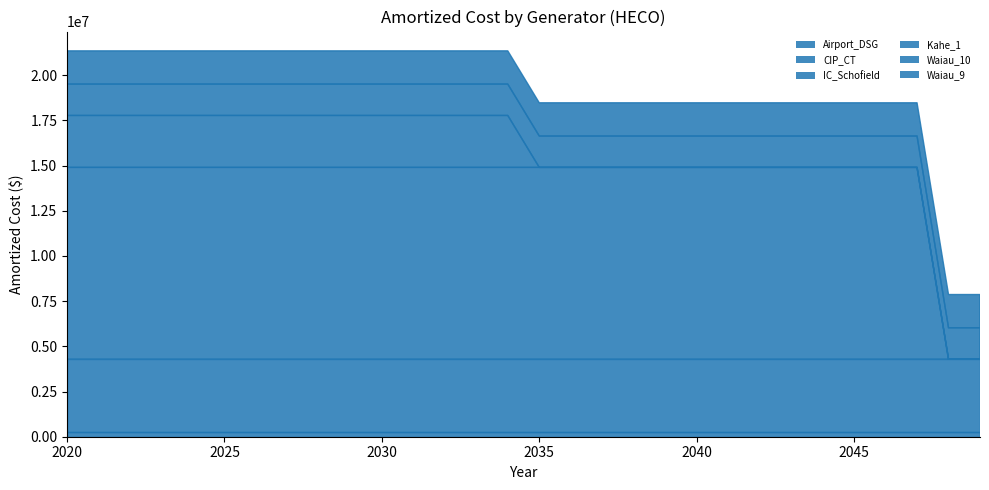

Reading left to right, list all the values displayed in this chart.

283791.9	4008560.0	10604469.7	2872397.0	2875035.5	3021170.3	2999873.5	4835857.4	4951510.7	1734116.2	1625205.6	1628963.6	1916683.6	1886312.2	2922902.5	3044450.3	1838371.7